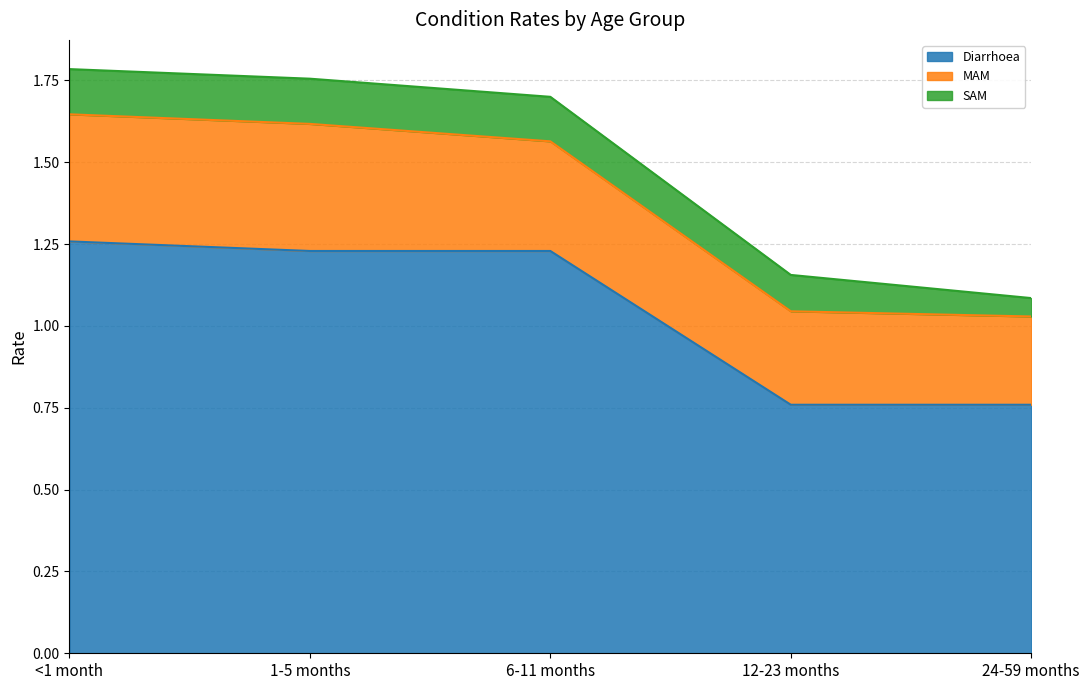

What is the approximate value of Diarrhoea at 6-11 months?

1.2